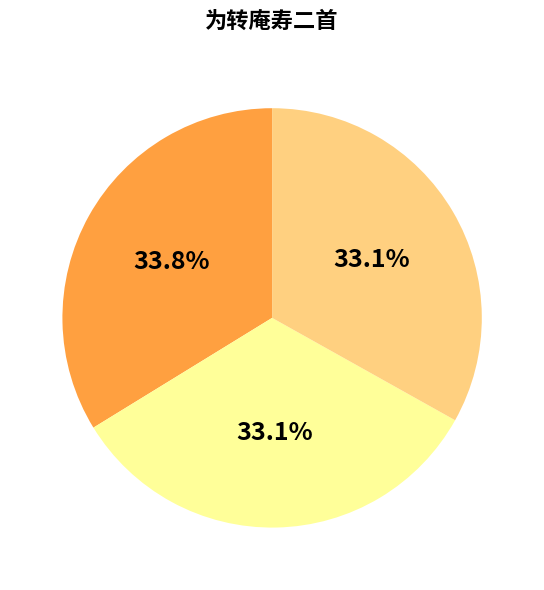

Does any single category account for the majority?

No